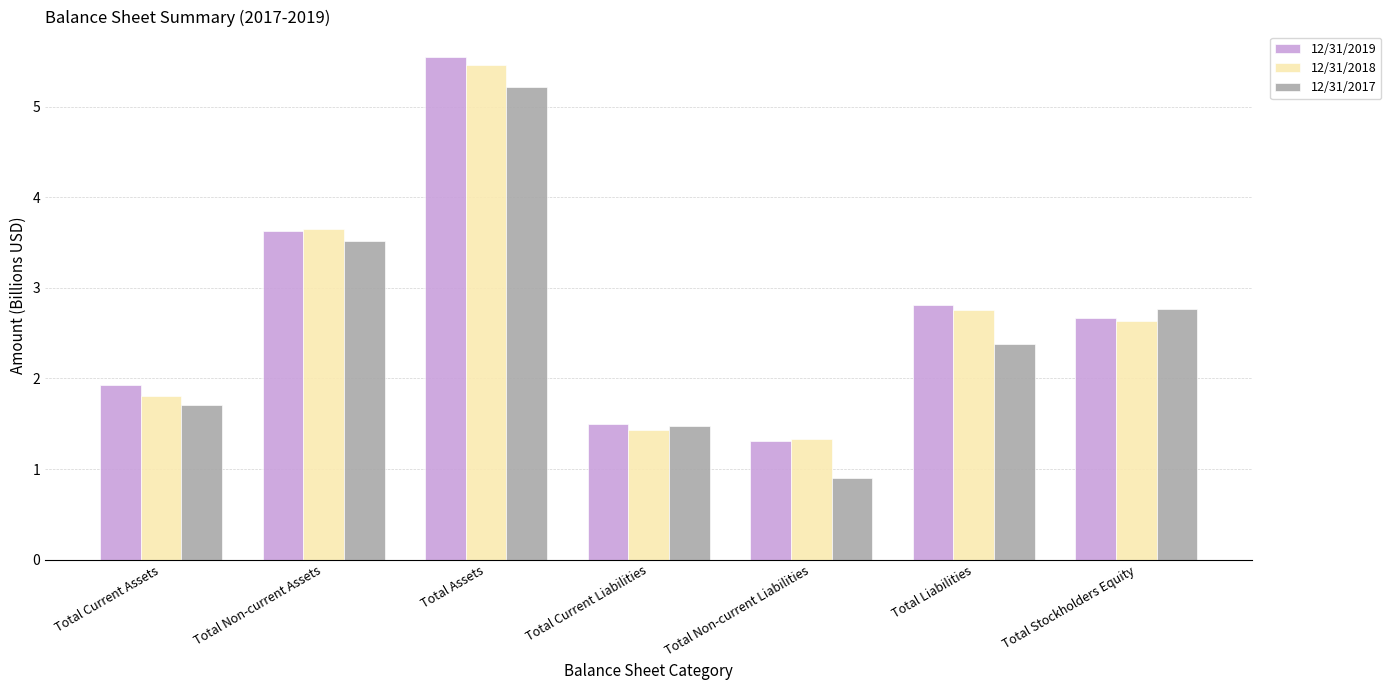

True or false: 12/31/2019 has a value of 0.7 at Total Non-current Liabilities.

False